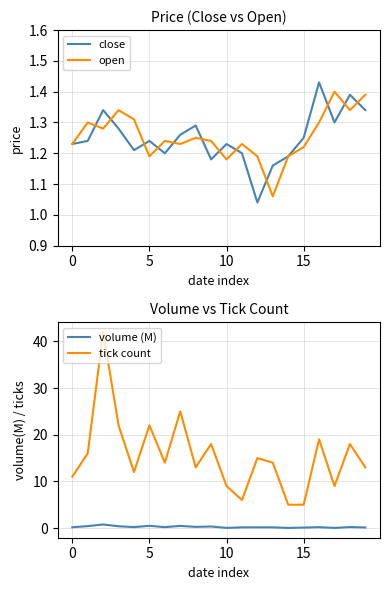

How many series are shown in this chart?

4